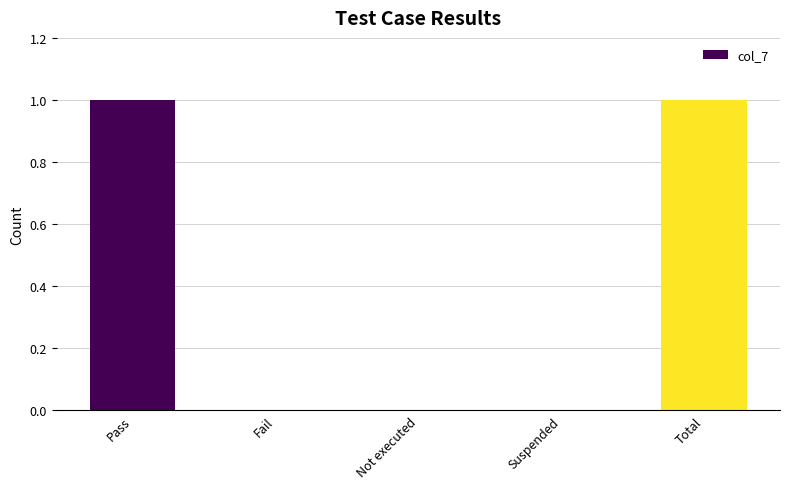

The chart shows a value of 1 at Pass. True or false?

True